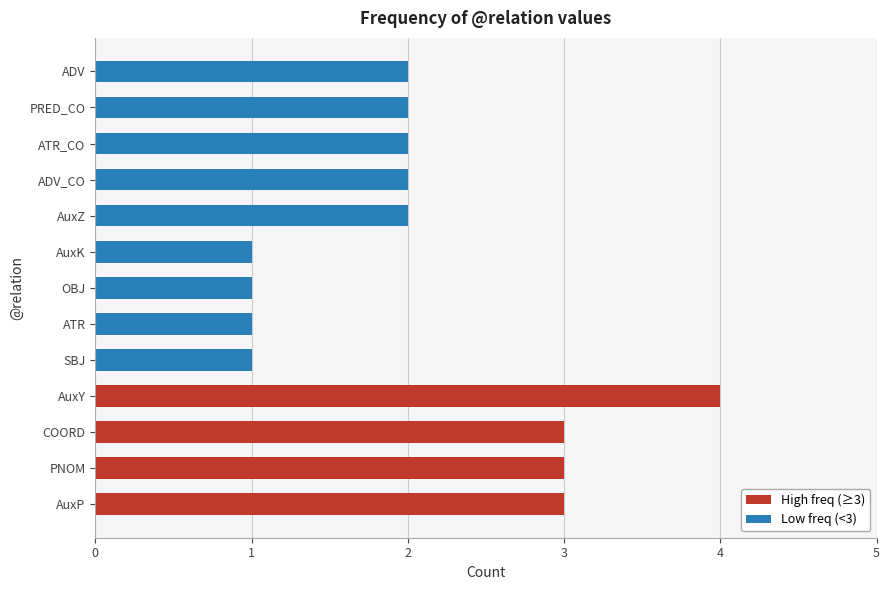

At which label does the data first exceed 2?

AuxY